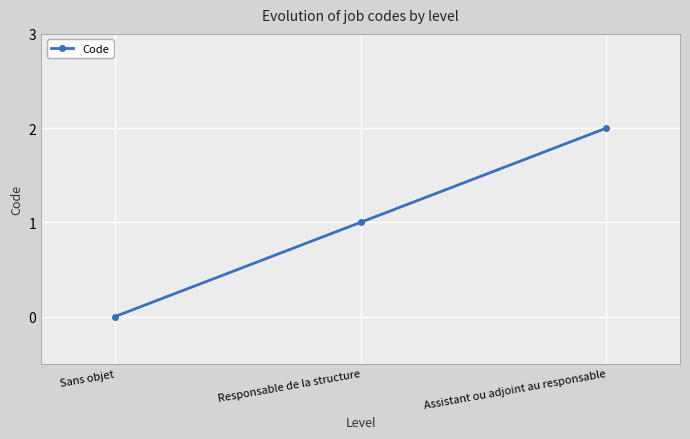

What is the sum of all values?

3